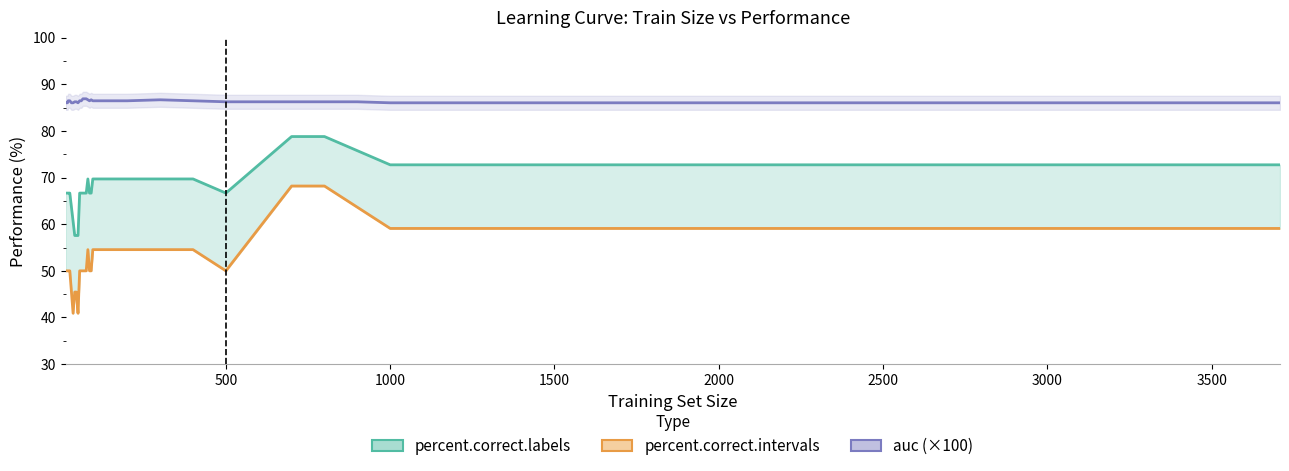

What is the label of the 5th point from the left?

2000